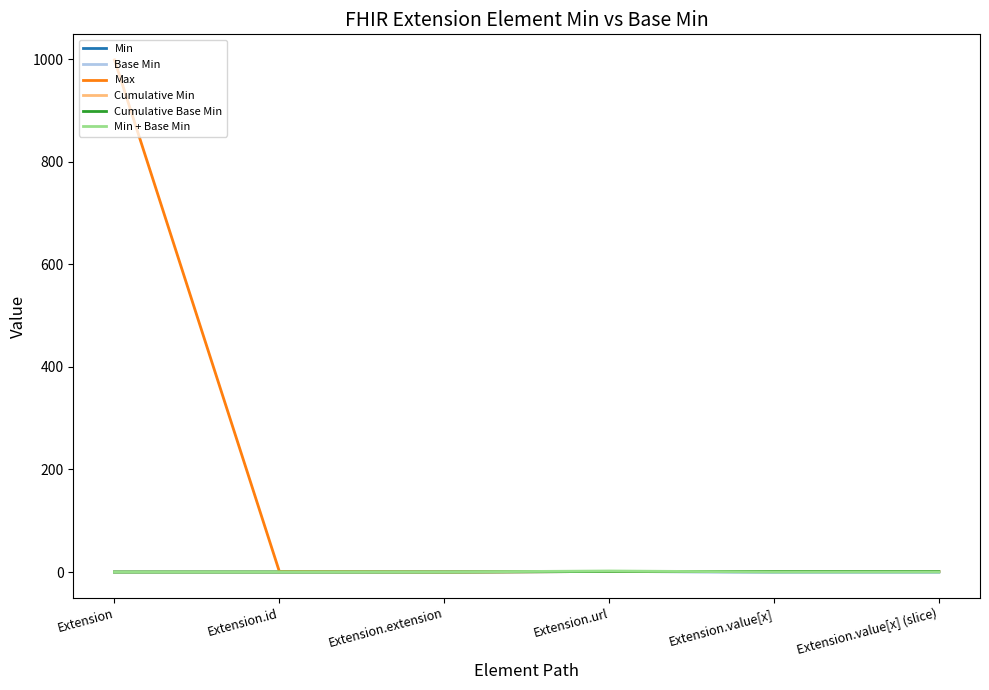

At Extension.url, list the series in order from largest to smallest.

Min + Base Min, Min, Base Min, Max, Cumulative Min, Cumulative Base Min